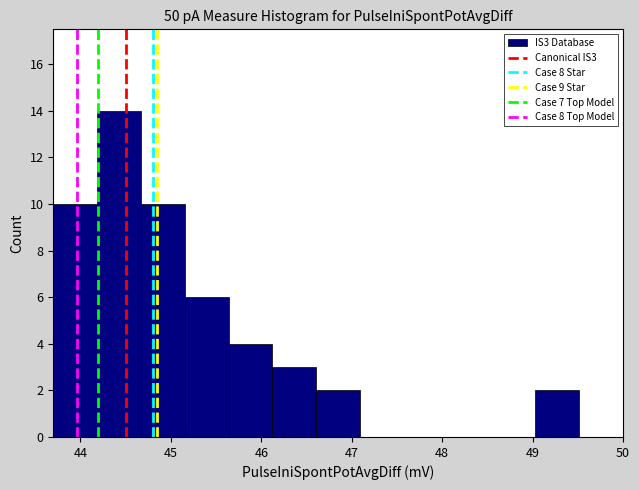

What is the height of the bar covering 49.0 to 49.5 on the x-axis? Neither the bar edges nor the heights are printed on the chart, so give them approximately, as read against the axes.

2